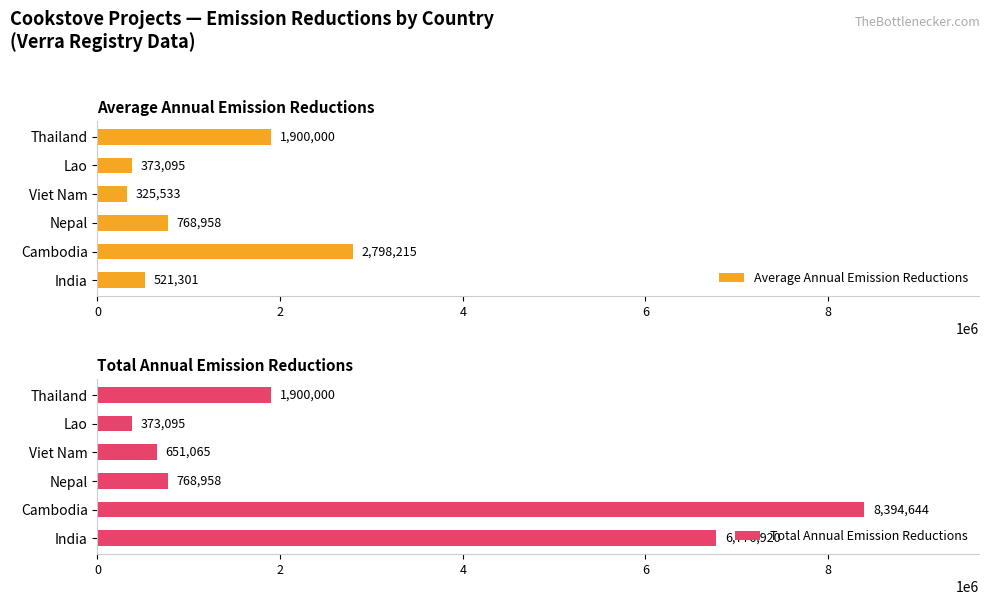

At how many categories does at least one series exceed 4273748?

2